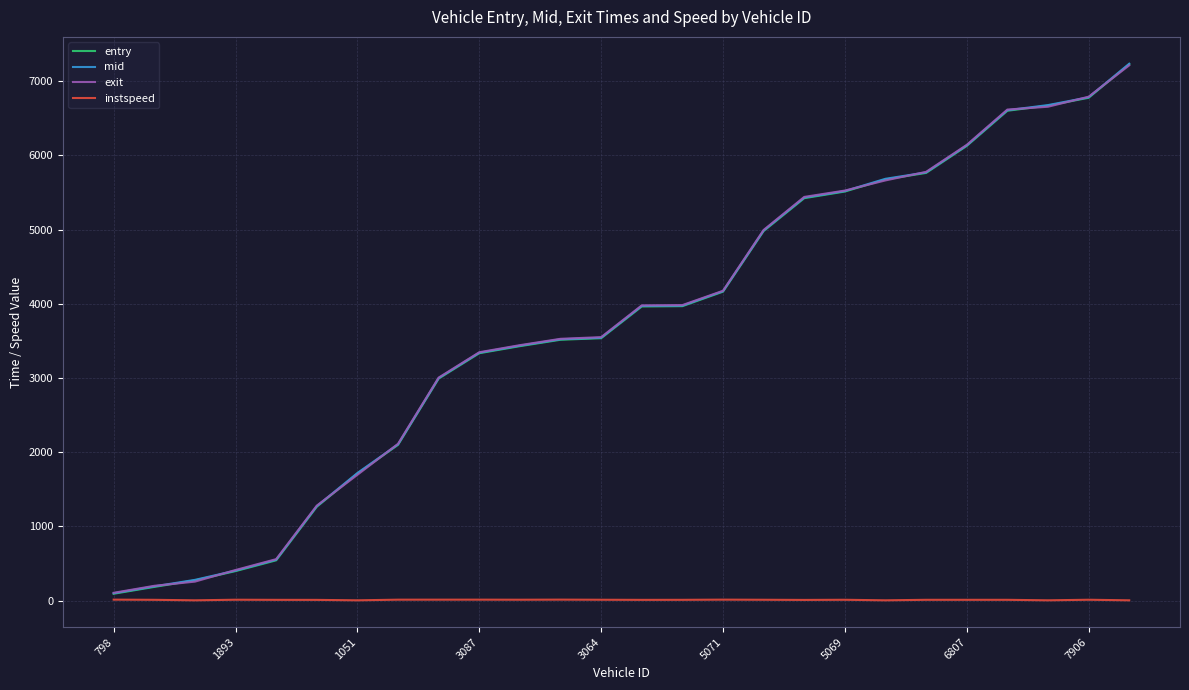

What is the highest value of the entry series?

7227.8